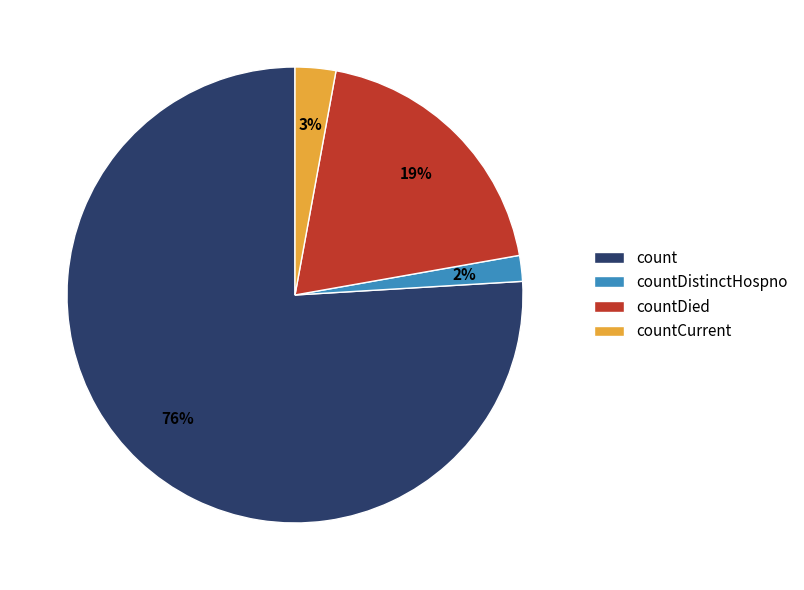

Count the number of slices in the pie.

4